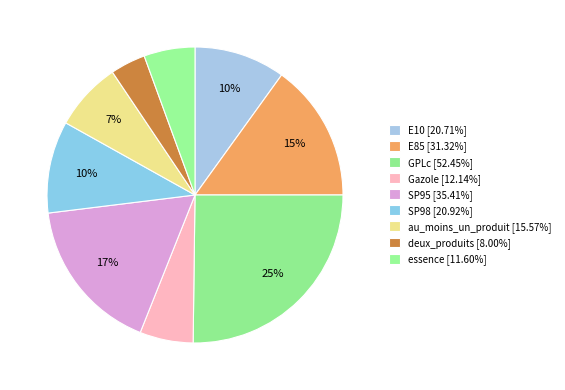

Does SP98 account for over 50% of the chart?

No